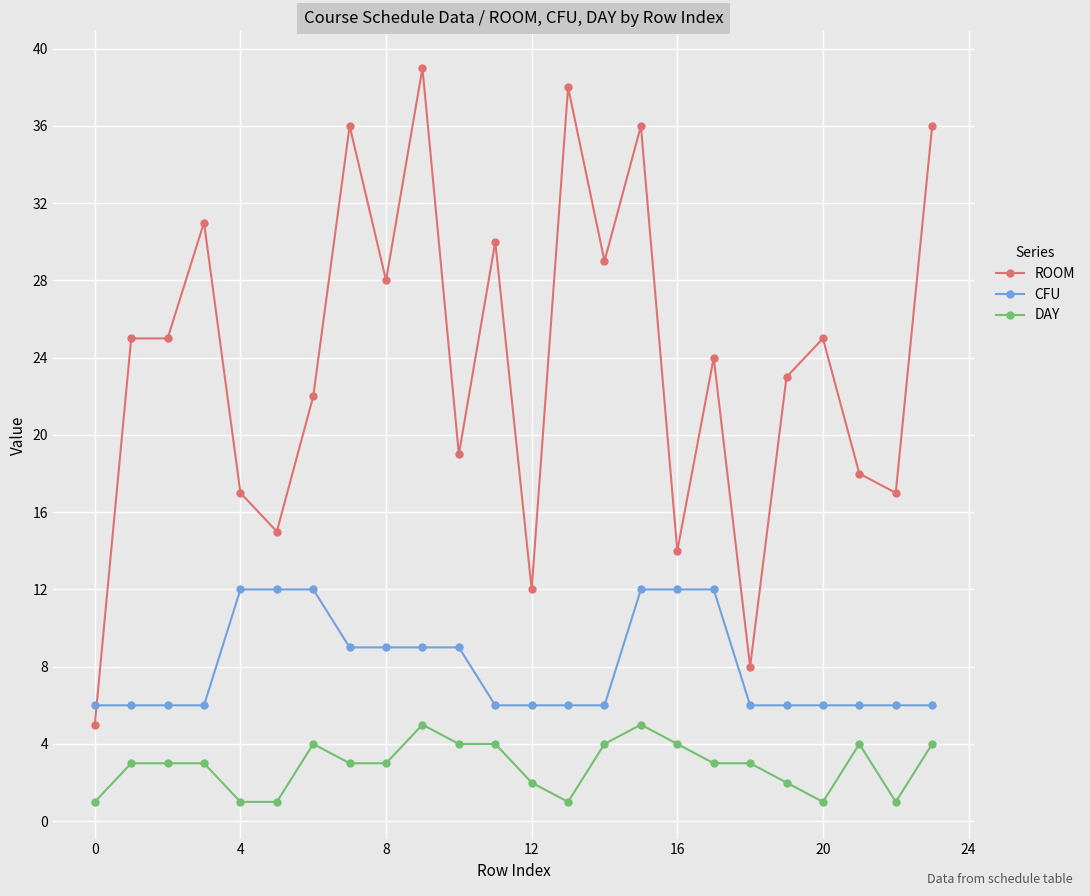

Rank the series by their maximum value, from highest to lowest.

ROOM, CFU, DAY